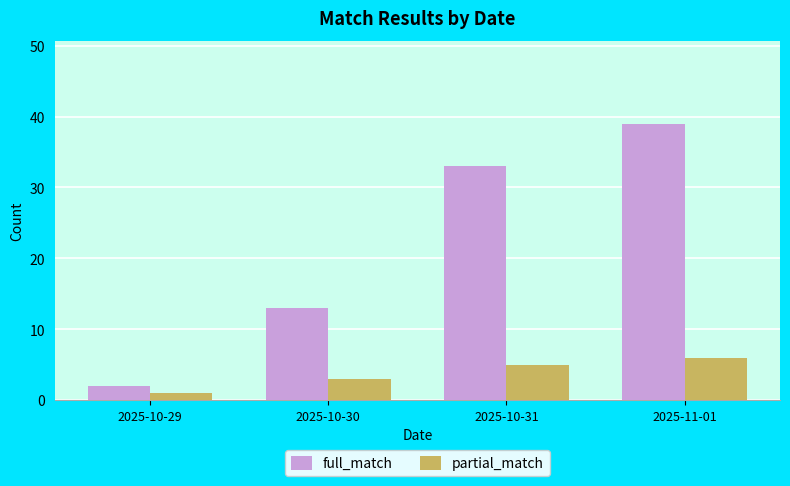

At which category is the sum across all series the highest?

2025-11-01